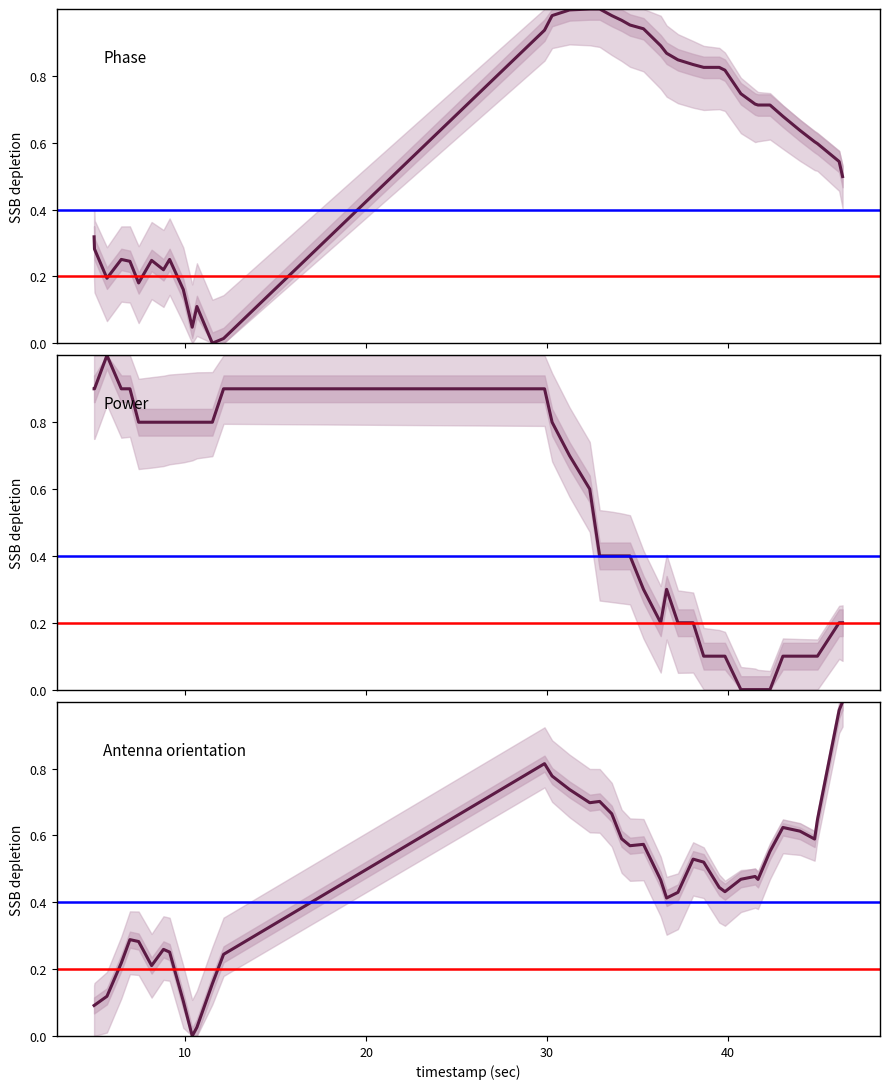

True or false: Antenna orientation and Phase intersect in this chart.

True